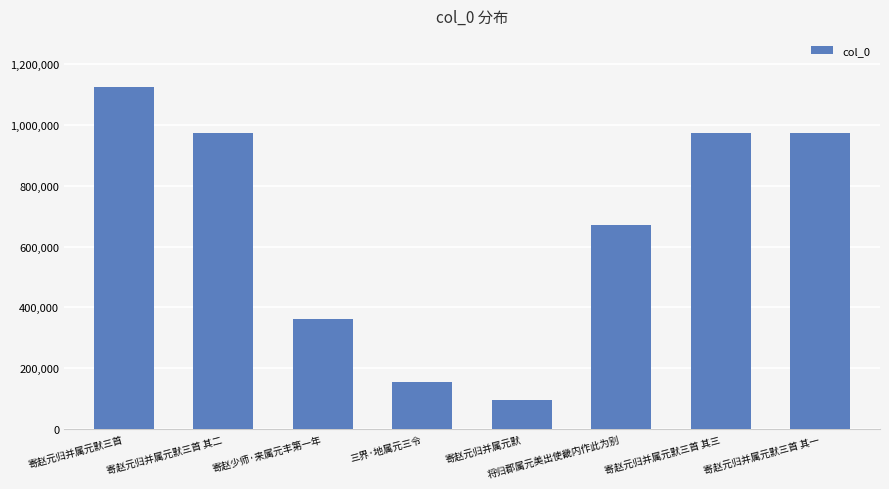

What is the sum of all values?

5325604